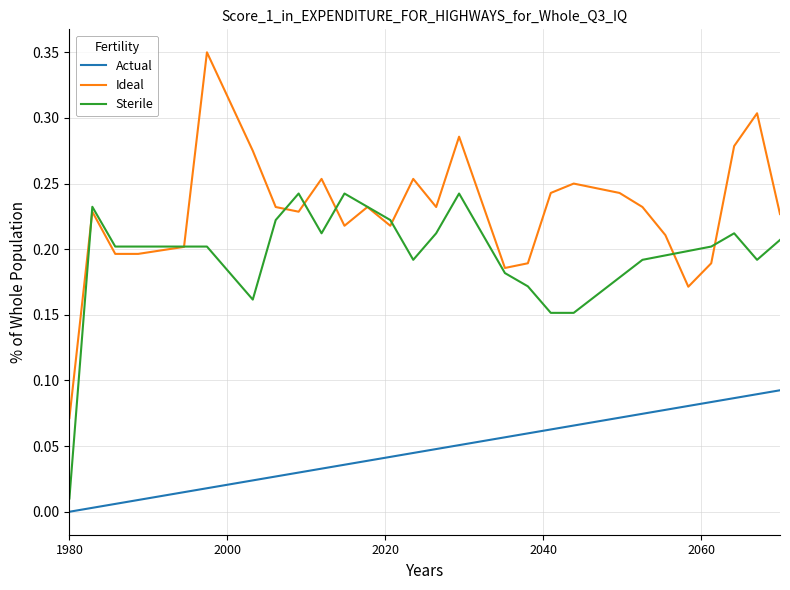

Is this an area chart (filled region under the line)?

No